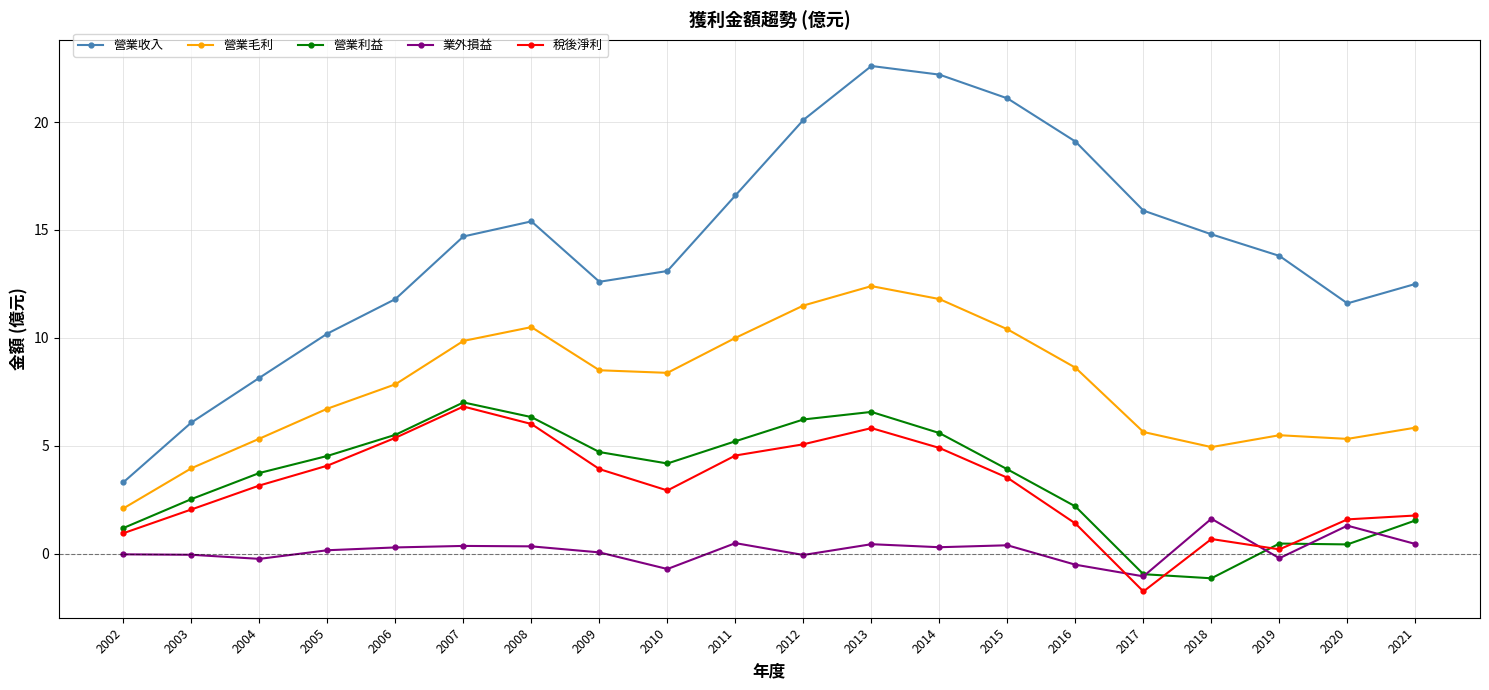

At which category does 營業利益 reach its first local valley?

2010